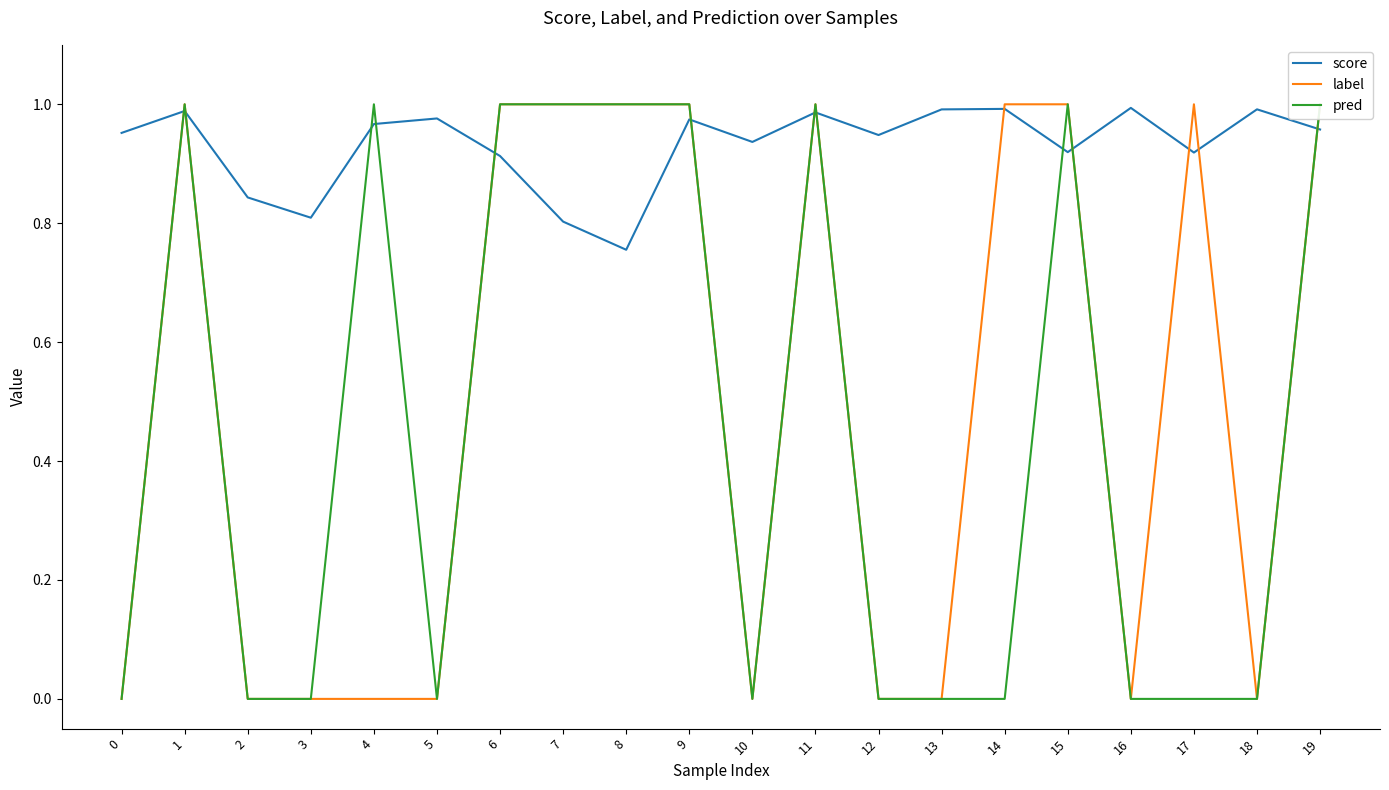

Count the number of data series in this chart.

3